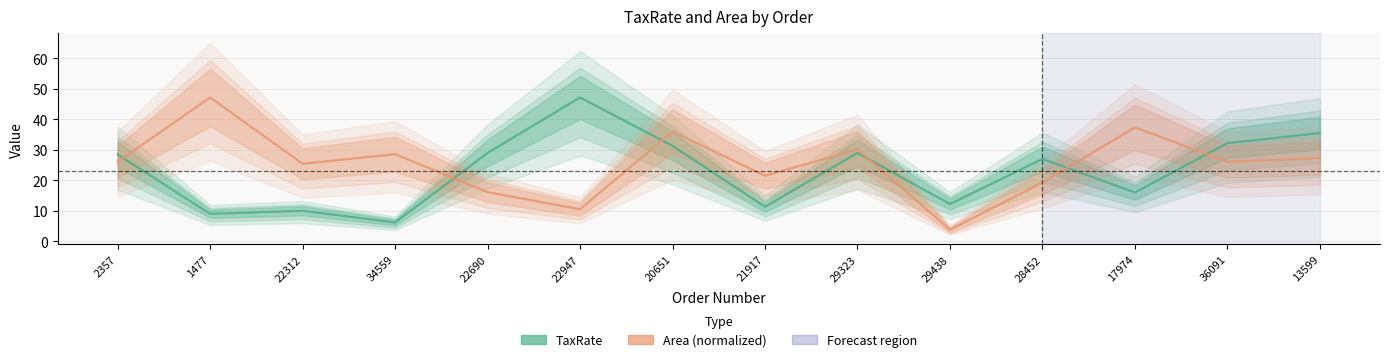

True or false: Area (normalized) and TaxRate cross at least once.

True